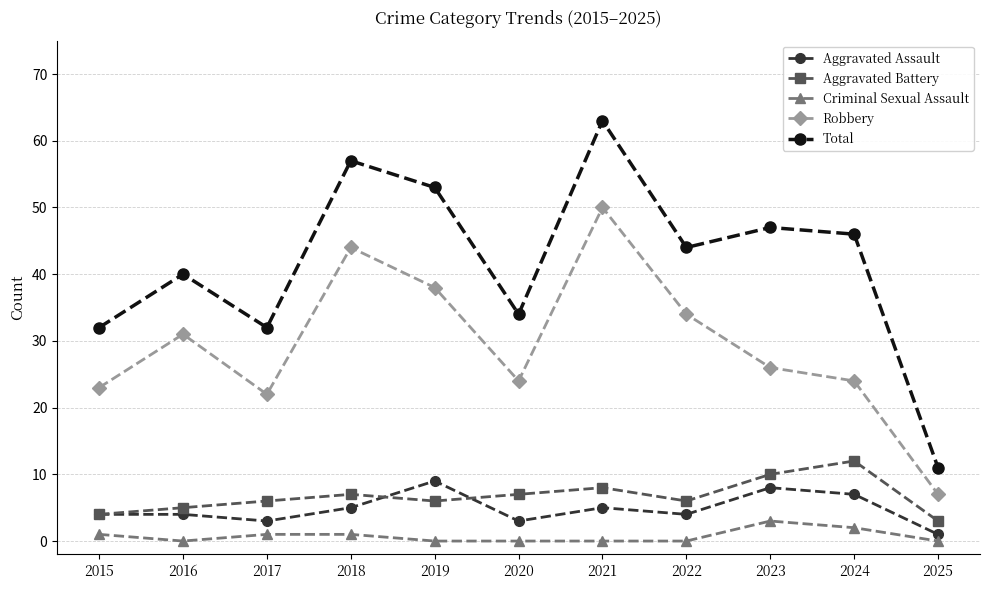

How many interior local peaks does the Aggravated Battery series have?

3